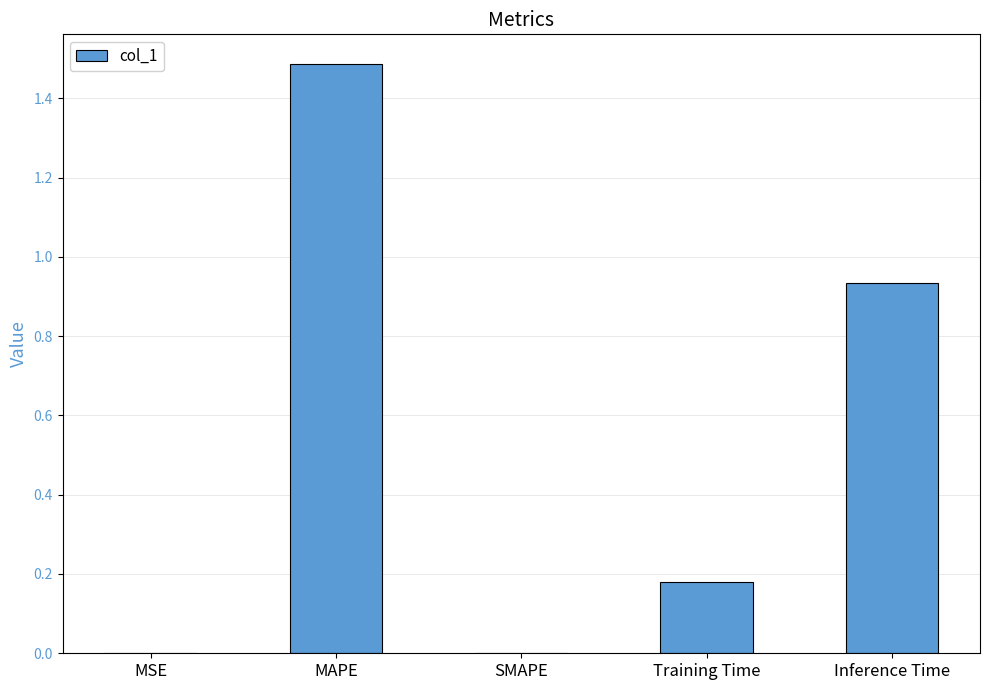

The chart shows a value of 0.0 at MSE. True or false?

True